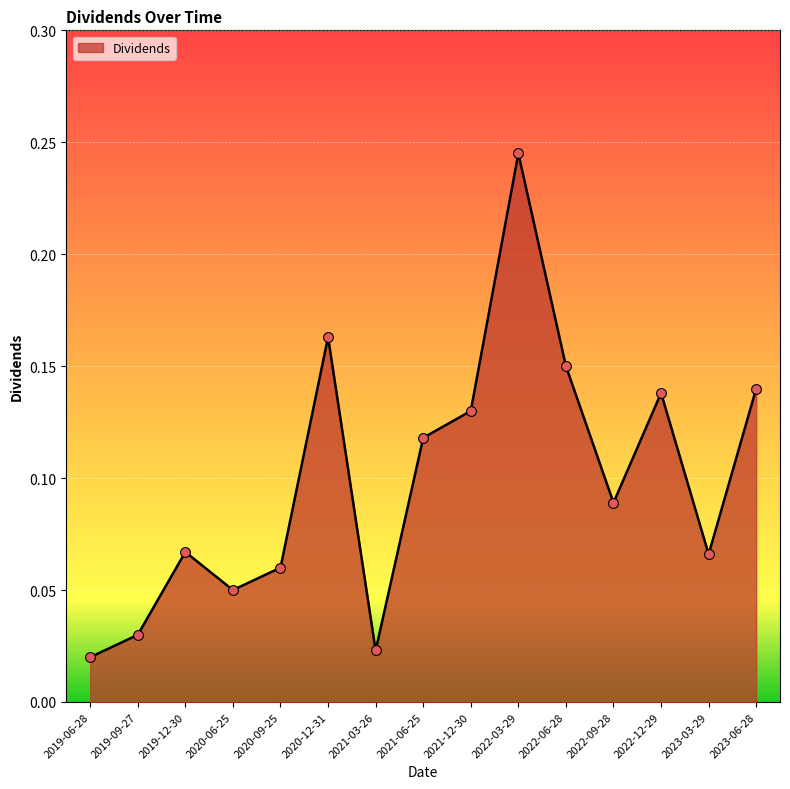

Between 2023-06-28 and 2020-06-25, which is larger?

2023-06-28